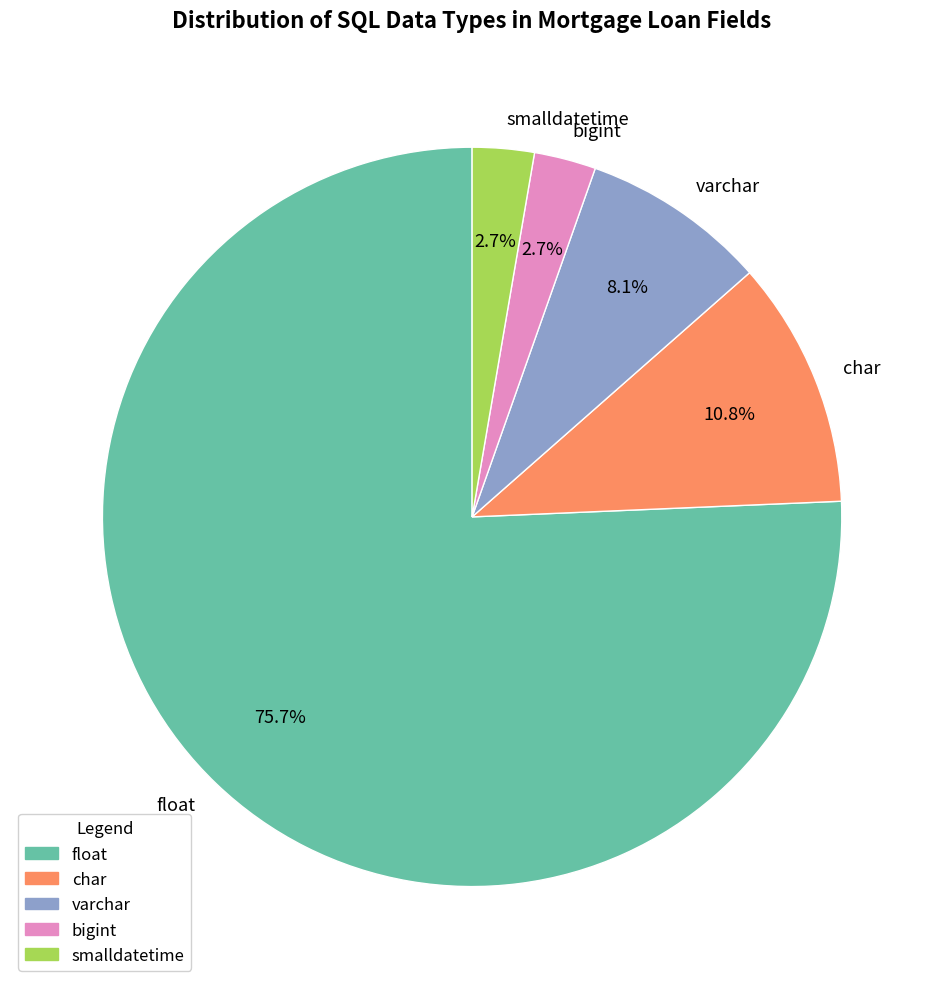

Which slice is the largest?

float